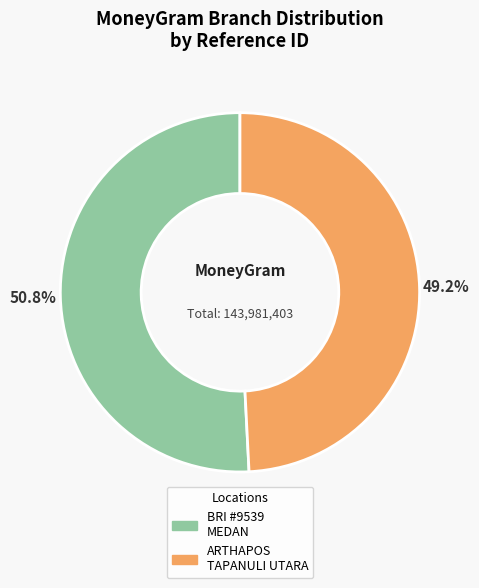

Count the number of slices in the pie.

2